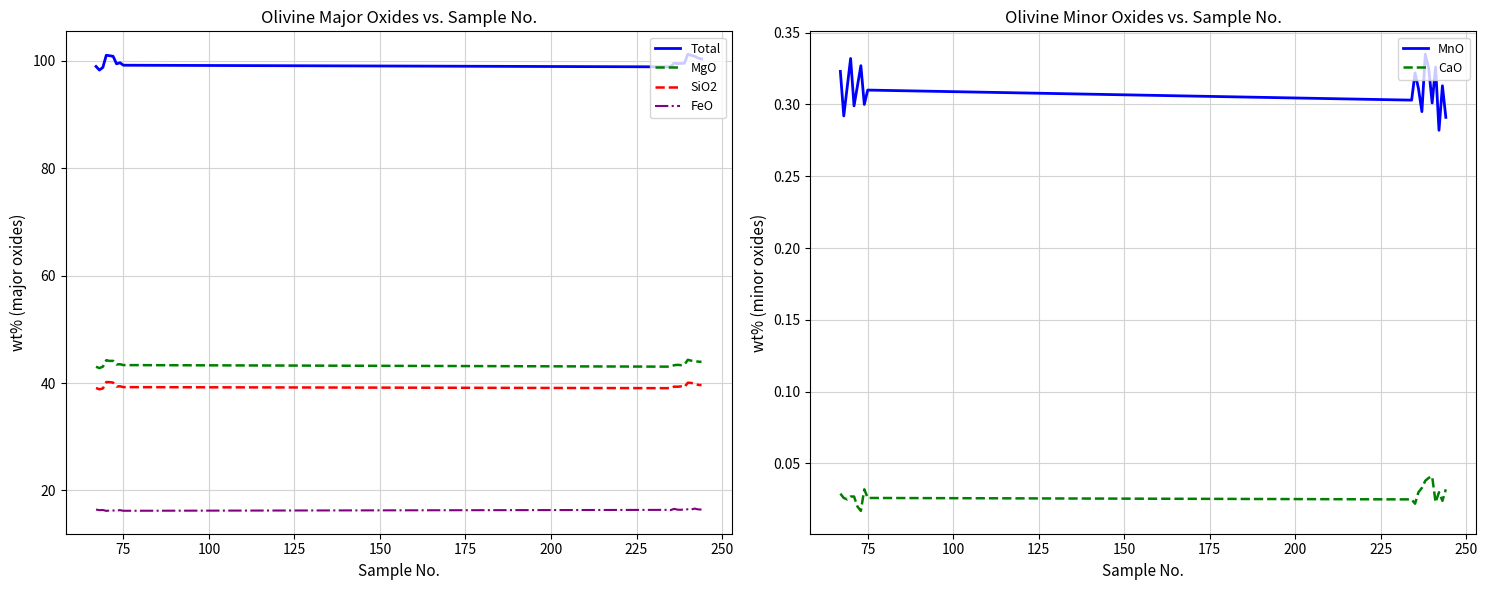

At how many categories does at least one series exceed 81?

20